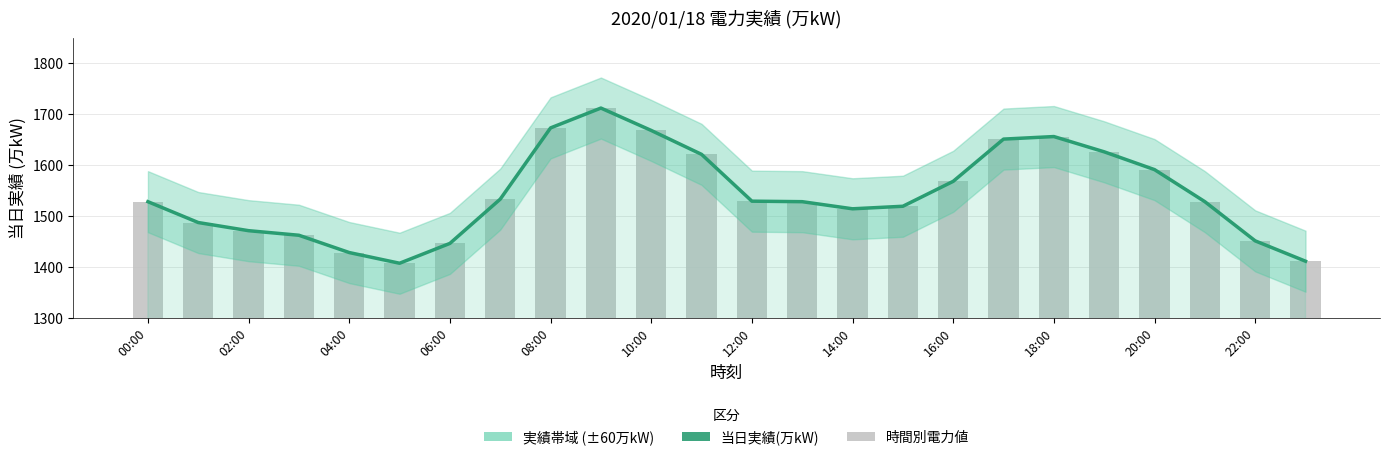

What is the value of the 14th bar from the left?

1528